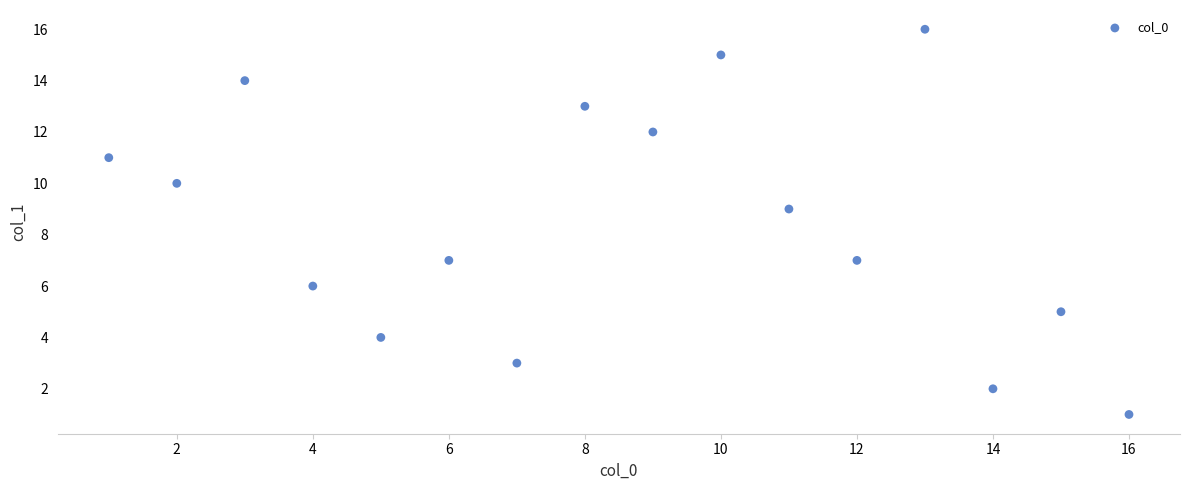

What is the range of X values (max minus min)?

15